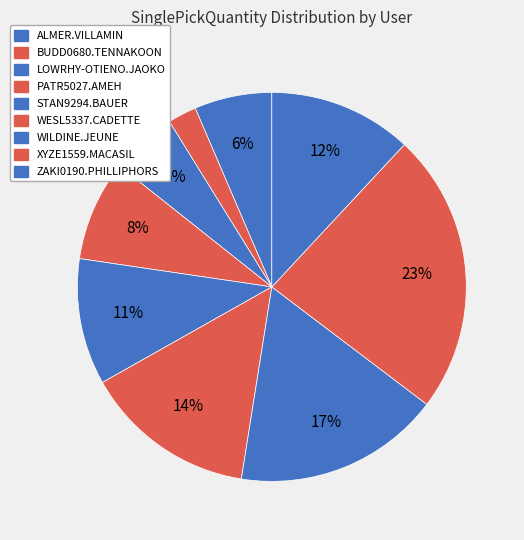

To the nearest percent, what percentage of the pie is WESL5337.CADETTE?

14%